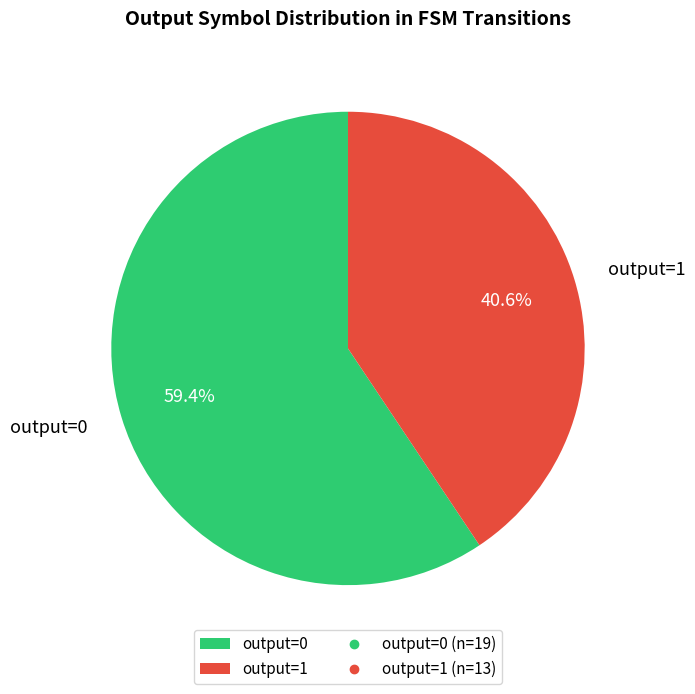

Rank the categories by value from highest to lowest.

output=0, output=1